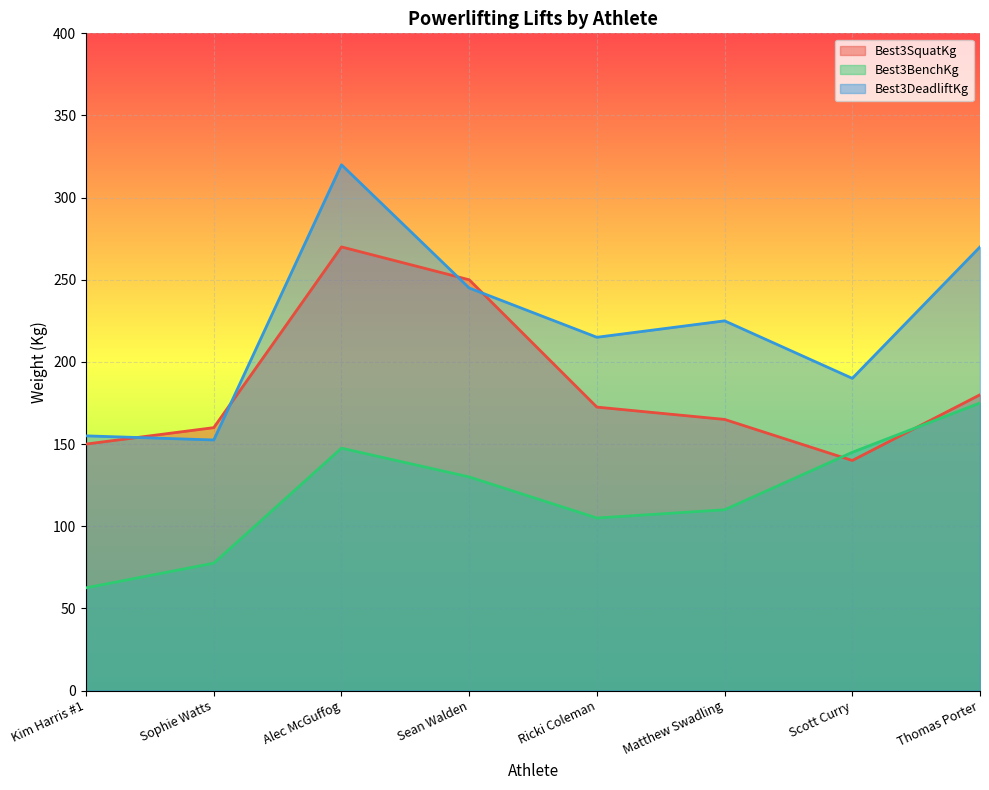

At which label does Best3SquatKg first exceed 172?

Alec McGuffog